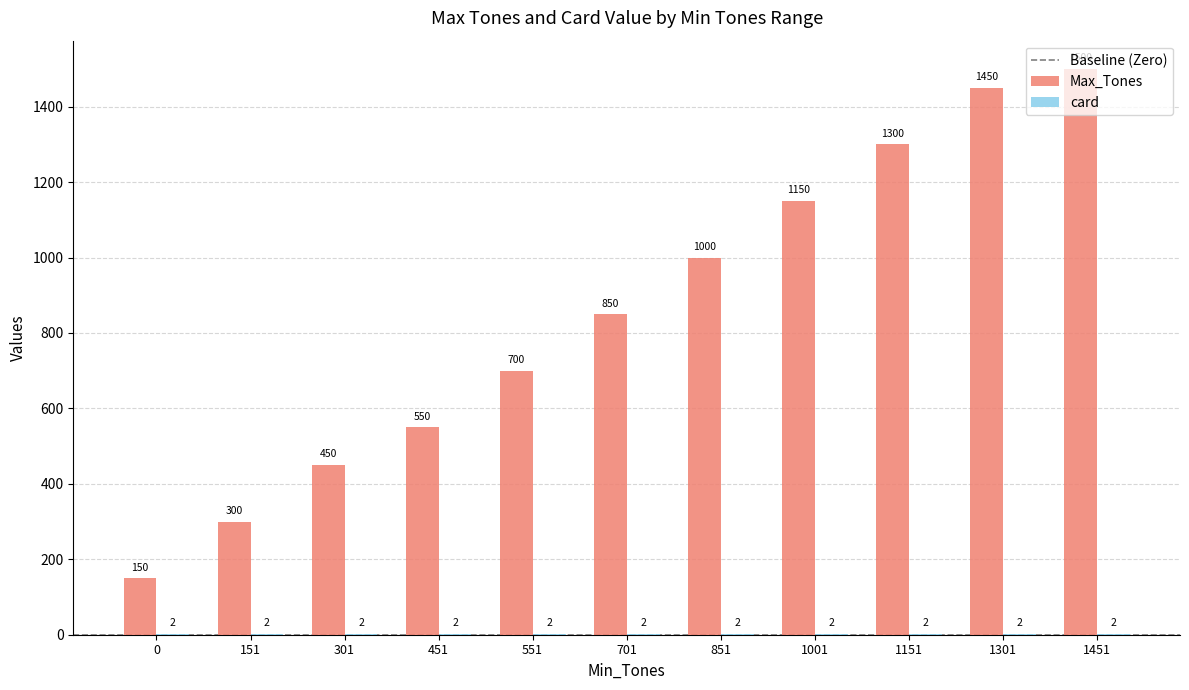

At which label is Max_Tones closest to 825?

701